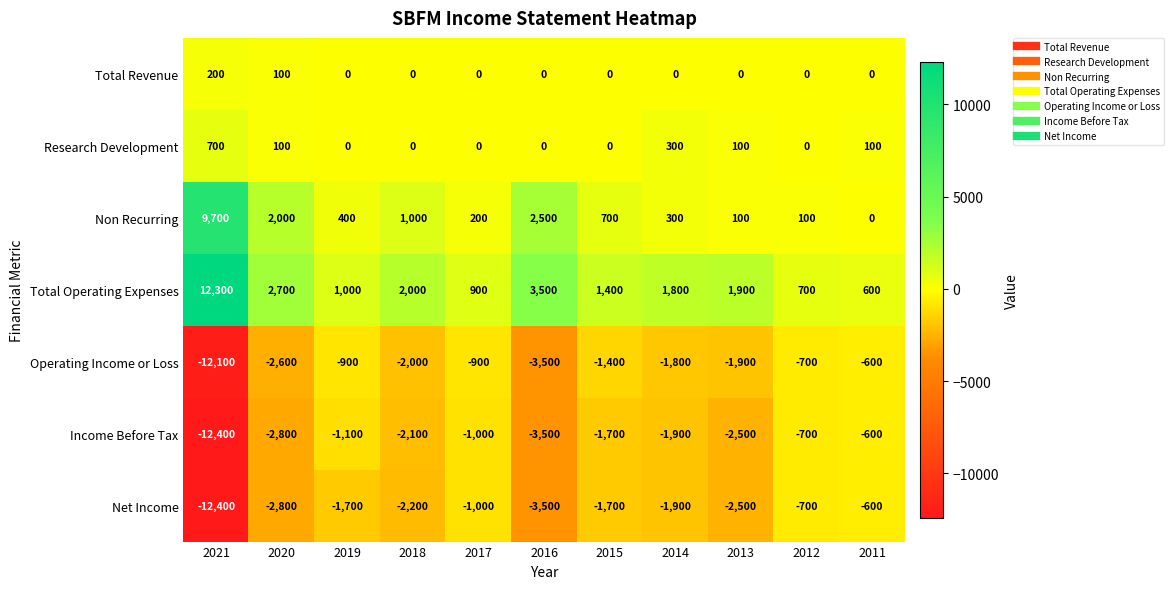

What is the greatest value displayed?

12300